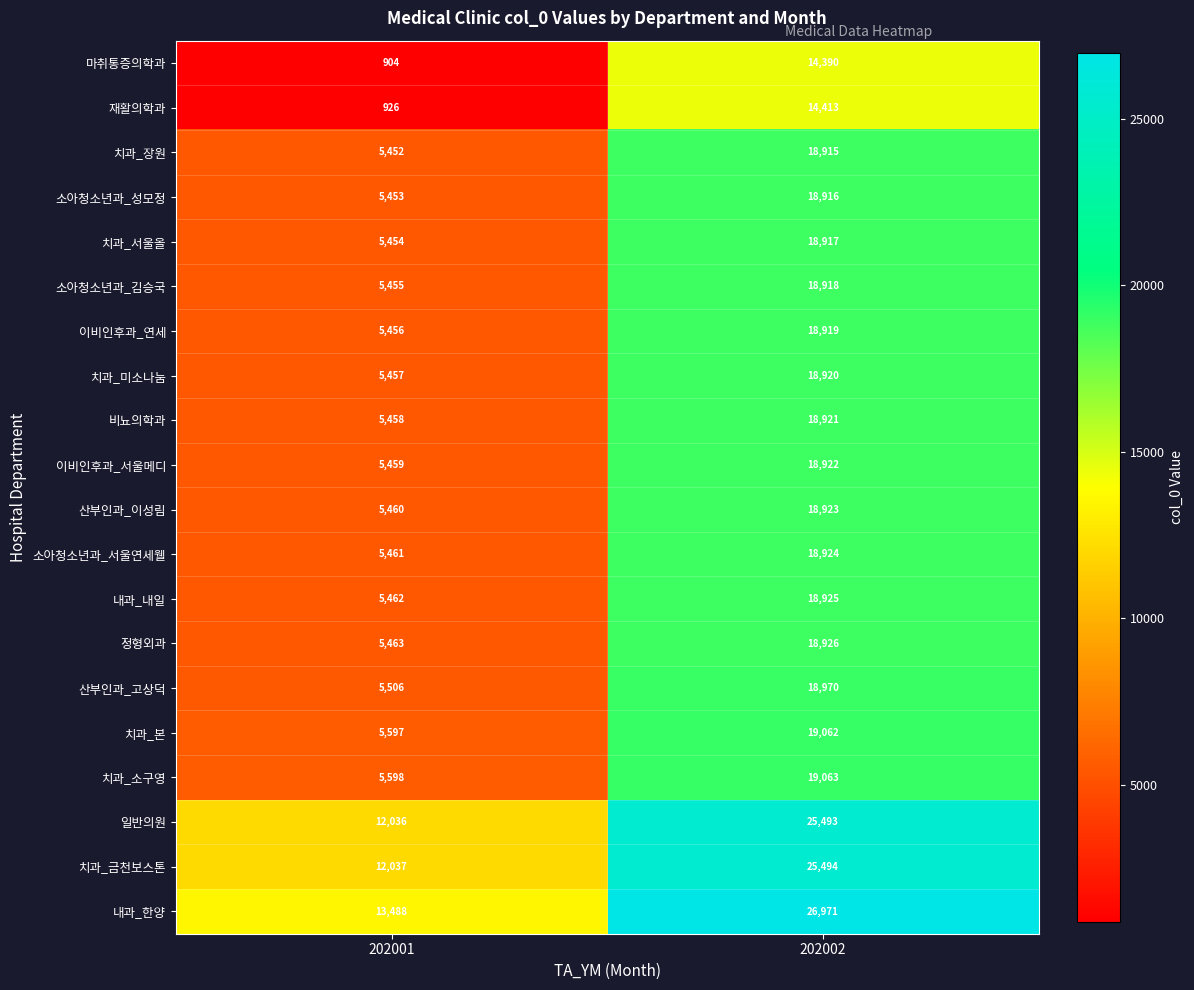

Count the number of data series in this chart.

20